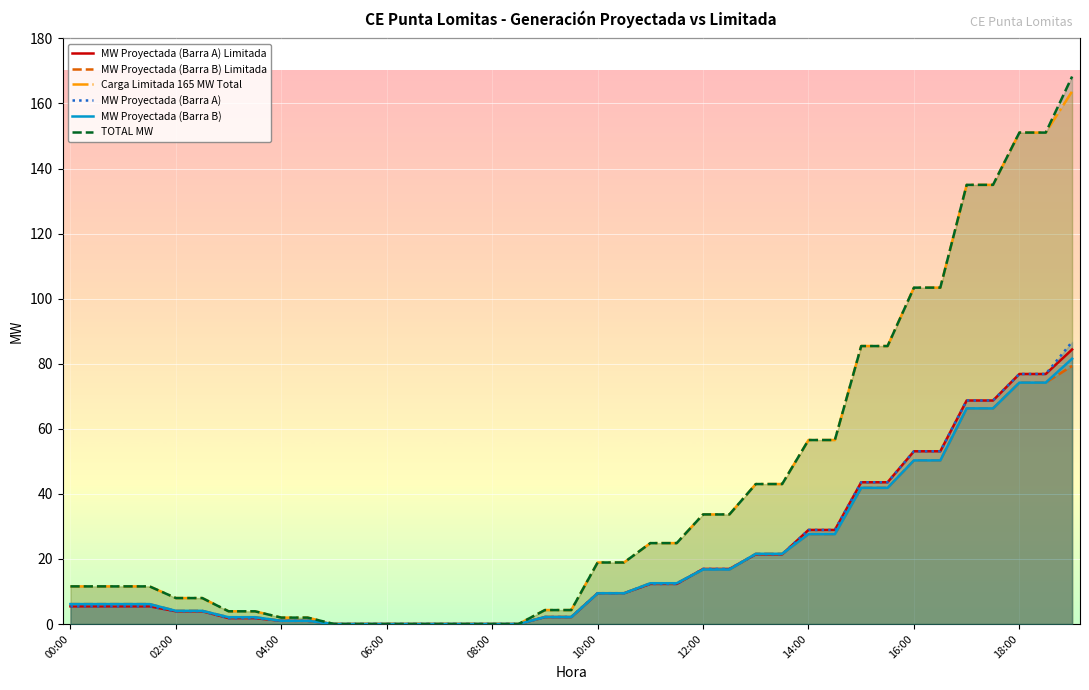

Is the value of TOTAL MW at 12:00 greater than the value of Carga Limitada 165 MW Total at 02:00?

Yes